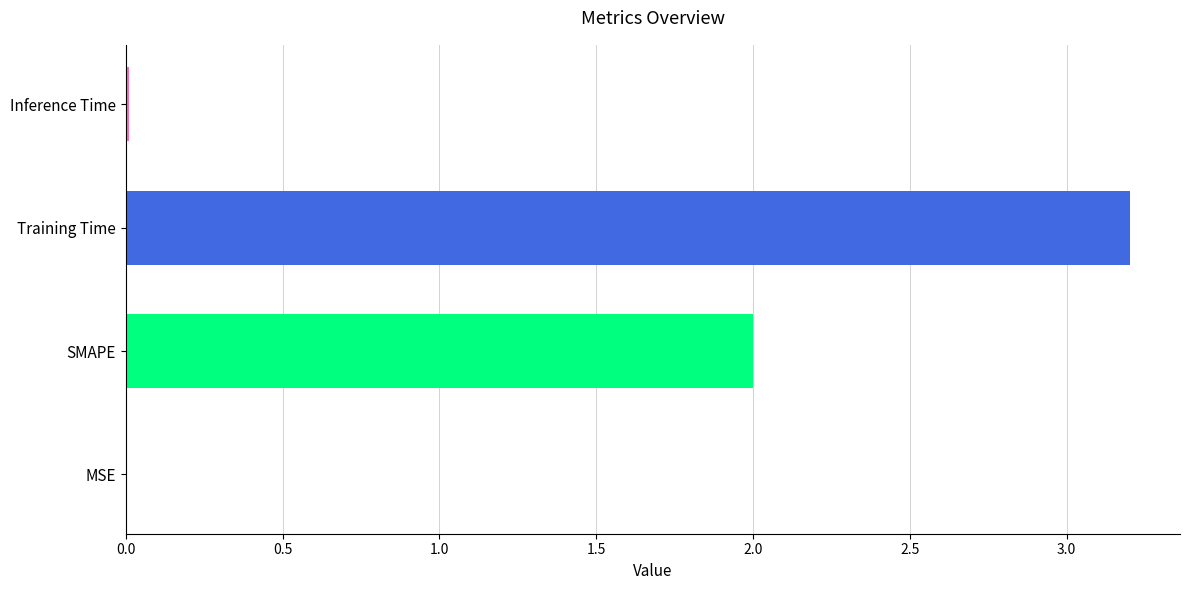

Is it true that the value at SMAPE is 2.0?

True